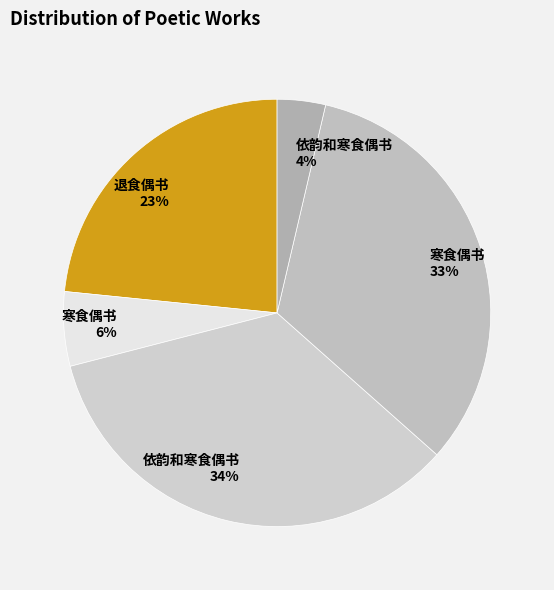

What is the smallest slice in the pie chart?

依韵和寒食偶书